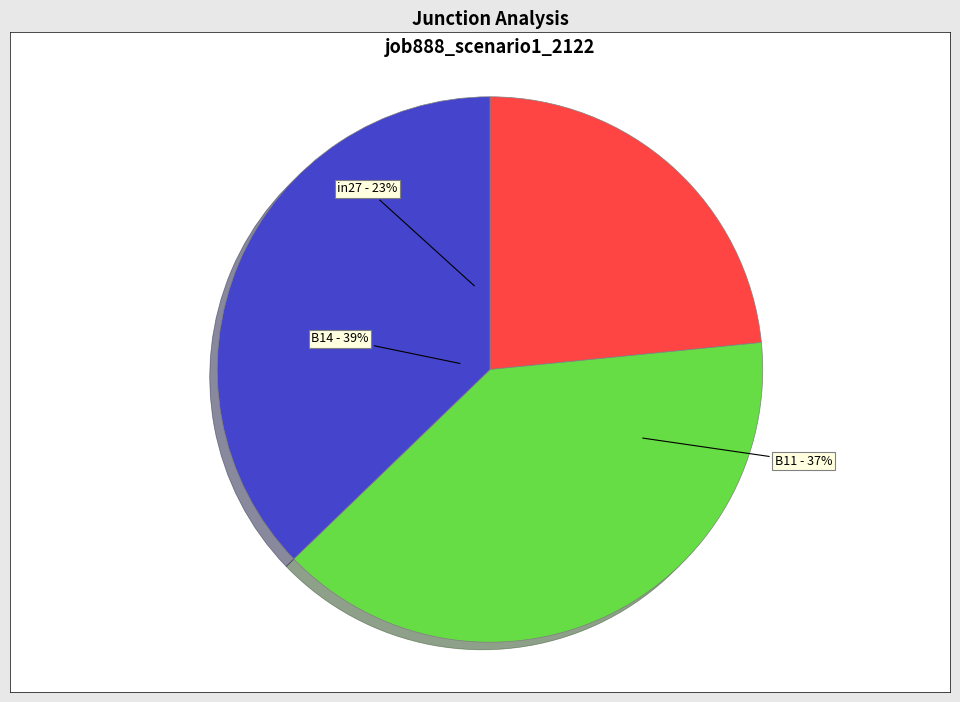

What is the smallest slice in the pie chart?

in27